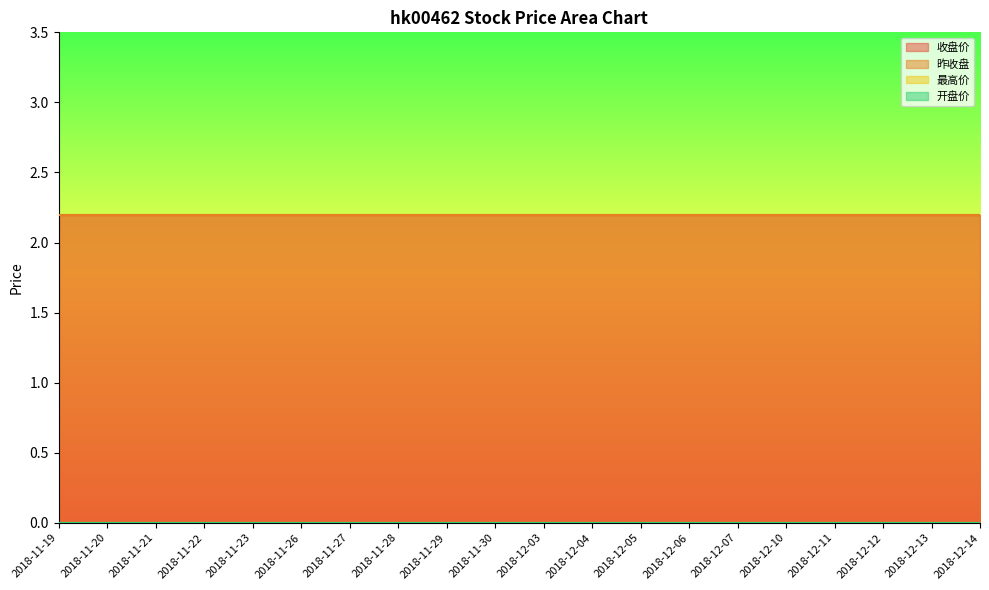

What is the minimum value for 收盘价?

2.2